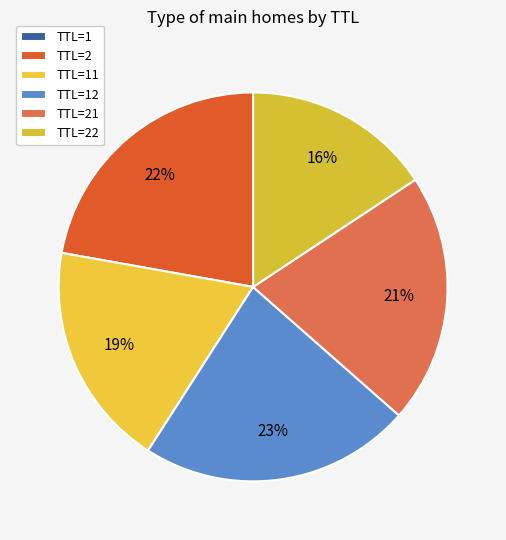

Between TTL=1 and TTL=12, which is larger?

TTL=12